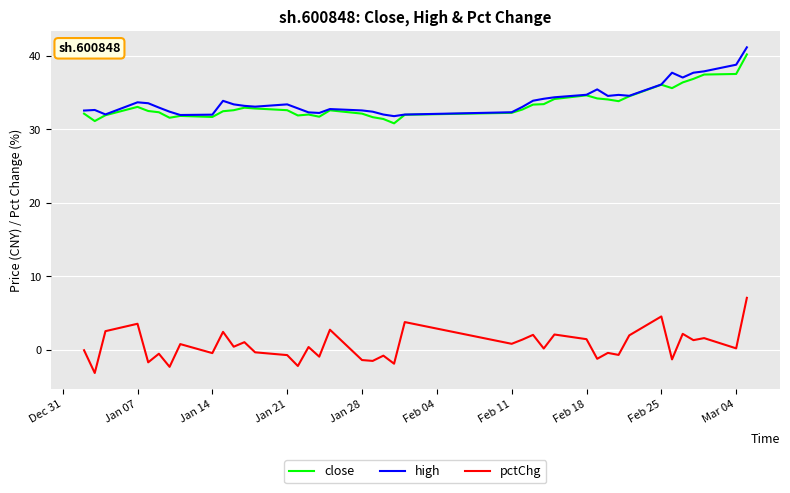

What is the minimum value for close?

30.8